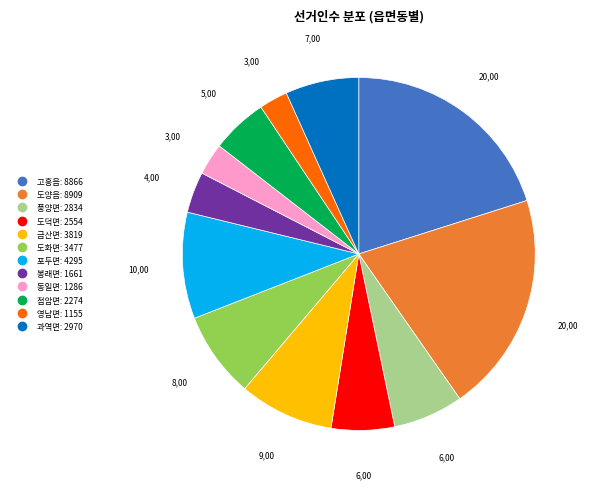

How many slices are in this pie chart?

12